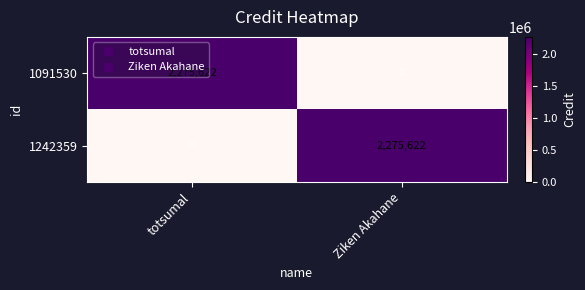

How many categories are shown in the chart?

2